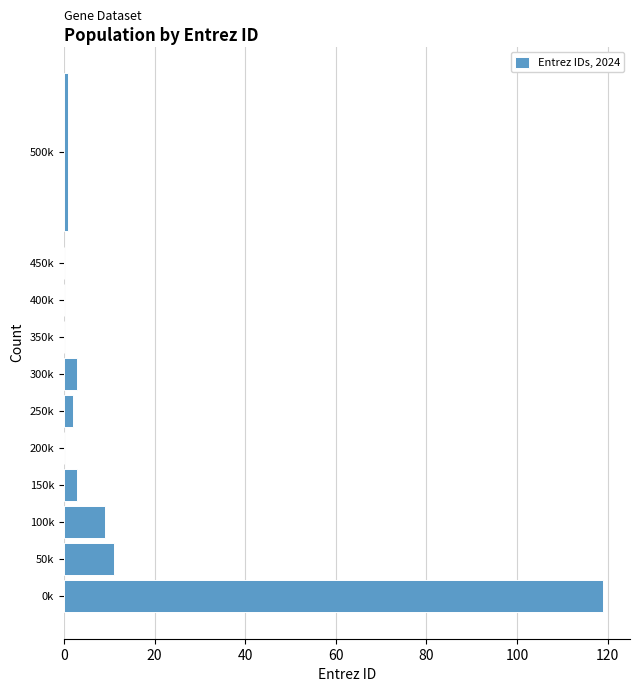

Reading bottom to top, transcribe all the data shown in this chart.

0k=119	50k=11	100k=9	150k=3	200k=0	250k=2	300k=3	350k=0	400k=0	450k=0	500k=1